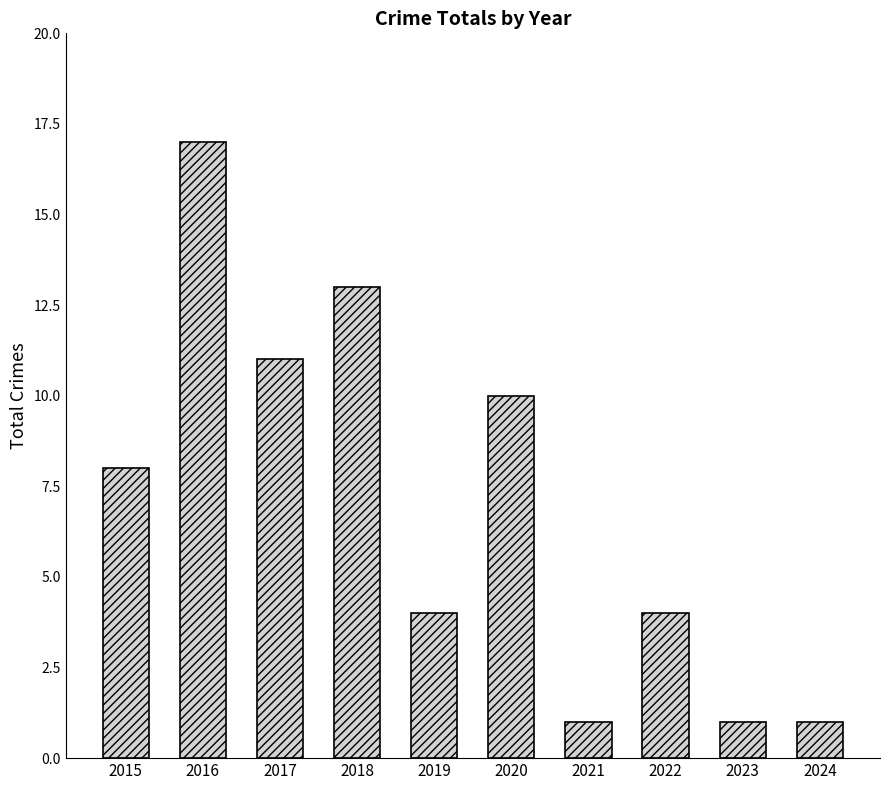

Read the value at 2020.

10